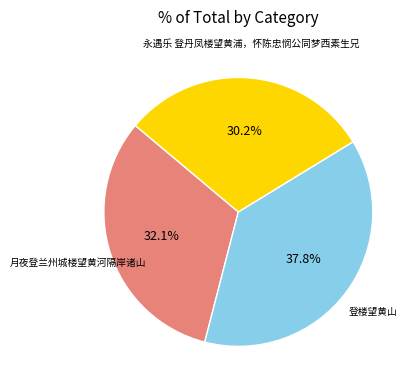

Combined, what portion of the pie is 登楼望黄山 and 月夜登兰州城楼望黄河隔岸诸山?

69.8%